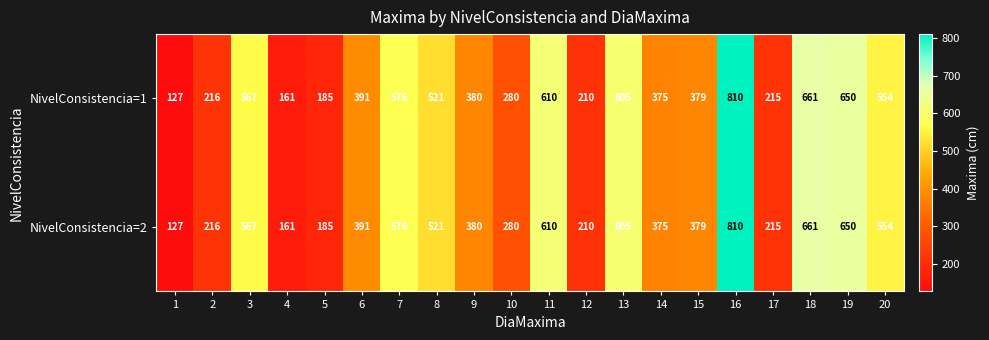

What is the difference between the NivelConsistencia=1 values at 7 and 3?

9